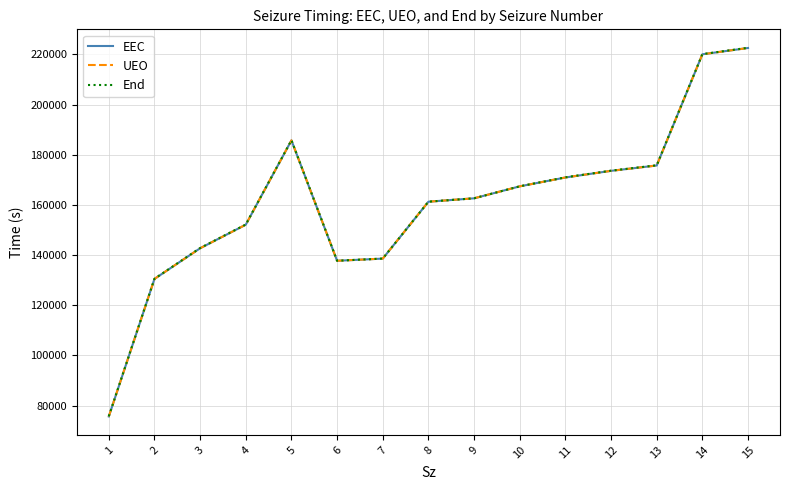

Where does the UEO series first go above 162630?

5